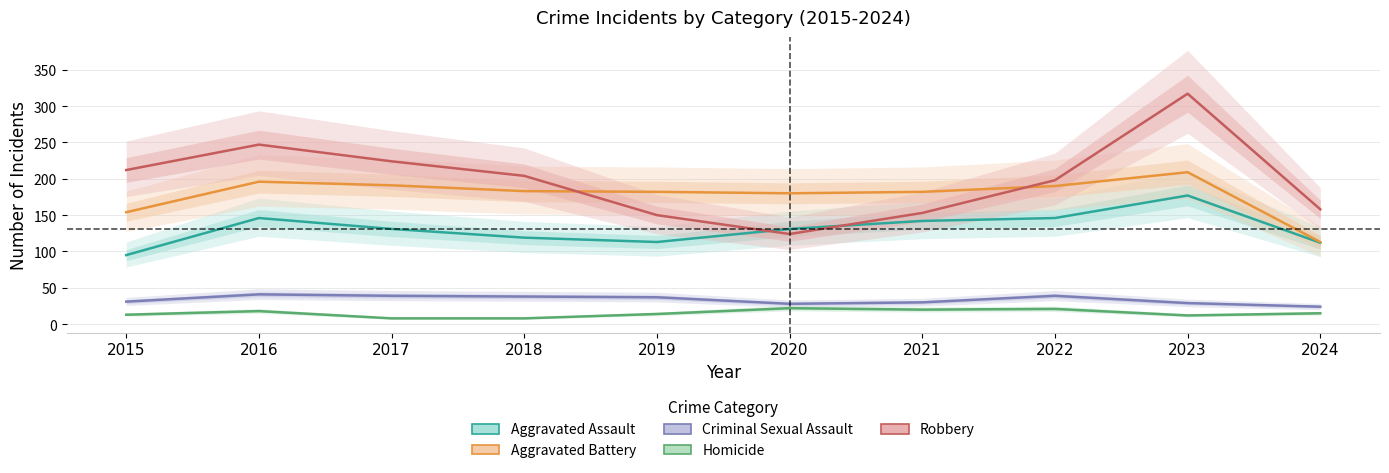

What is the difference between the maximum and second lowest values in the Criminal Sexual Assault series?

13